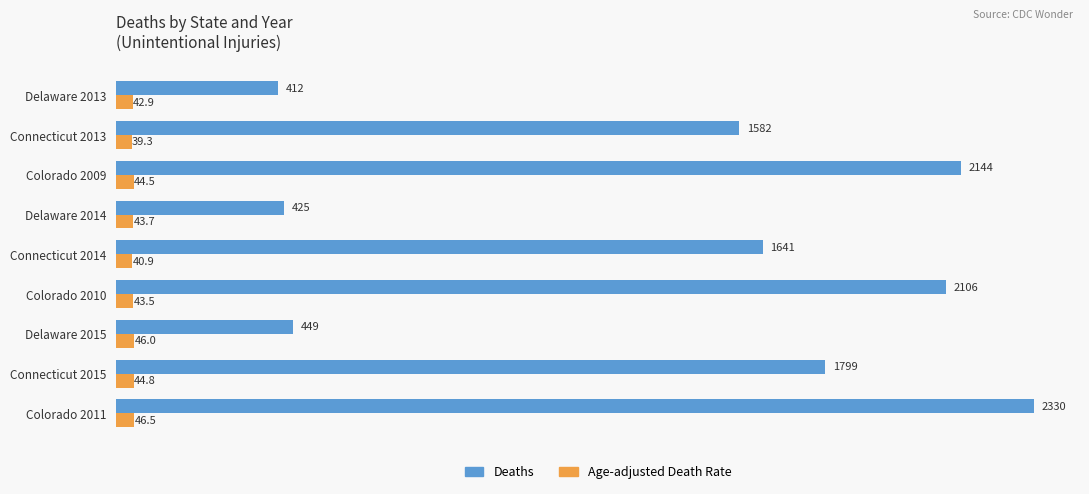

List the series in order of their overall mean, lowest first.

Age-adjusted Death Rate, Deaths